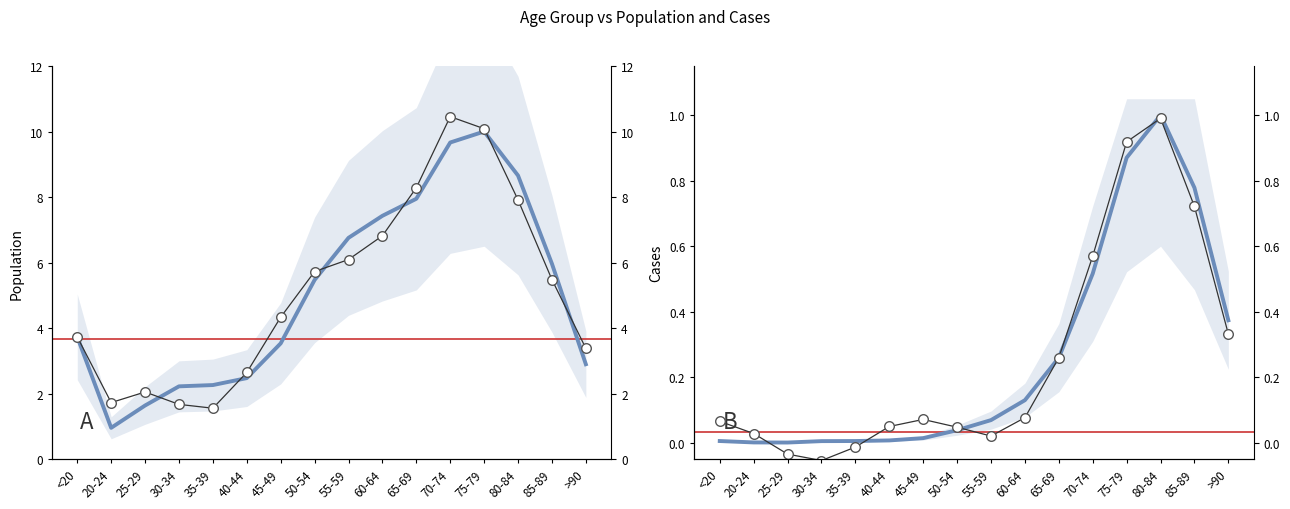

Is the value of Cases (col_2) at 65-69 greater than the value of Population (col_1) at 75-79?

No